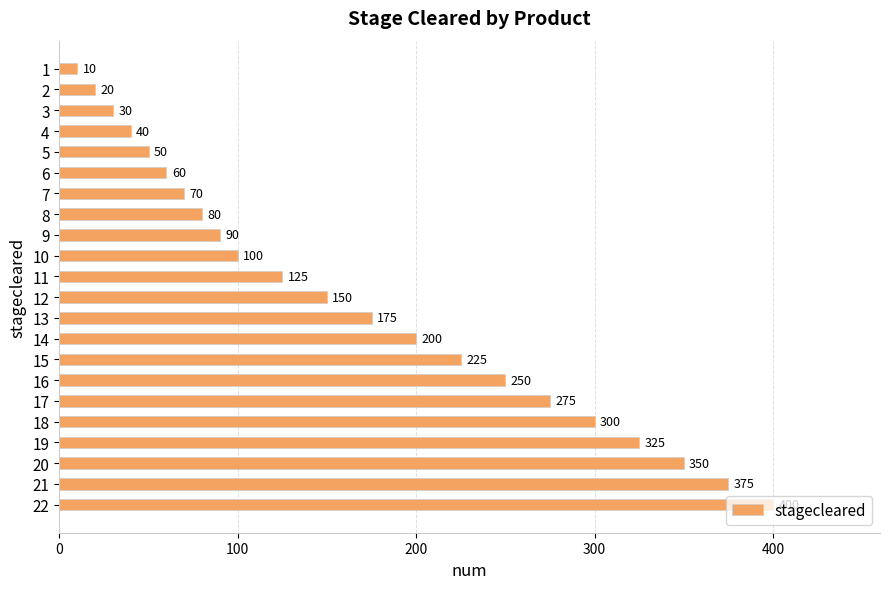

How many bars are there in total?

22